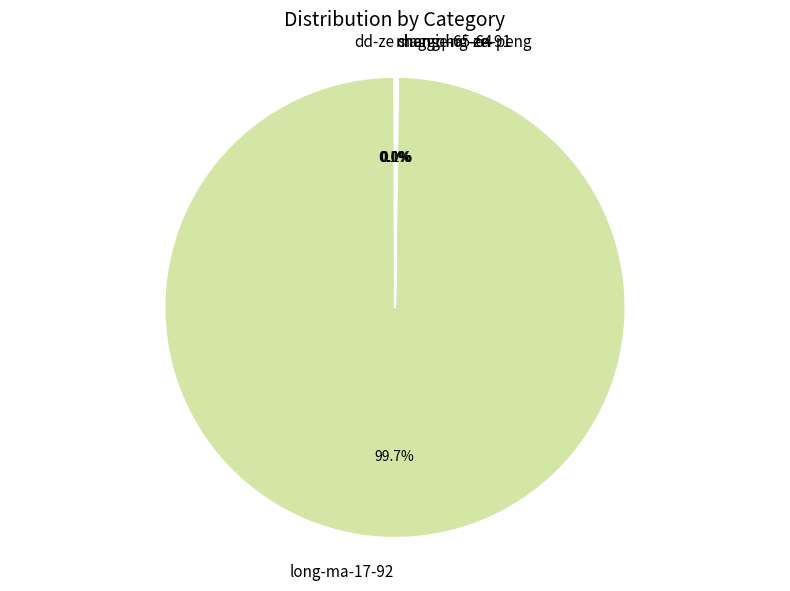

Which slice is the largest?

long-ma-17-92